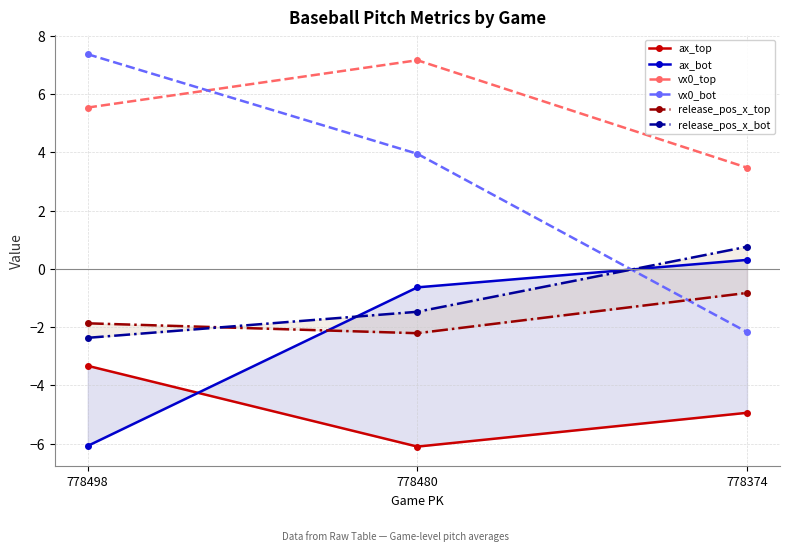

Which series has the widest spread of values?

vx0_bot